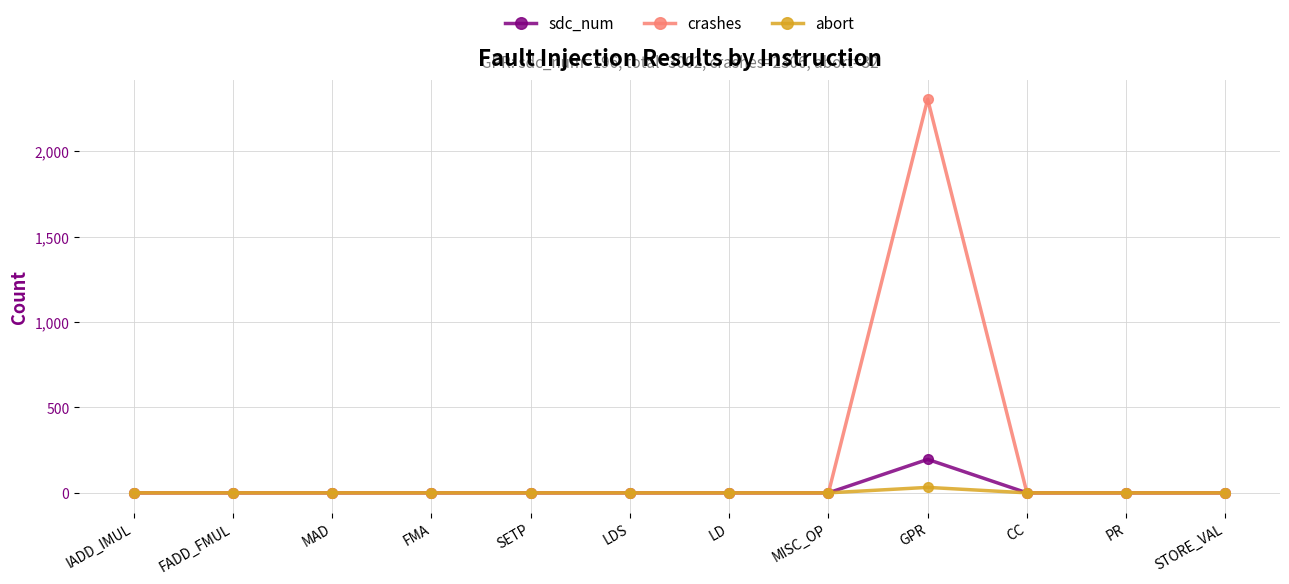

The sdc_num series shows 0 at MISC_OP. True or false?

True